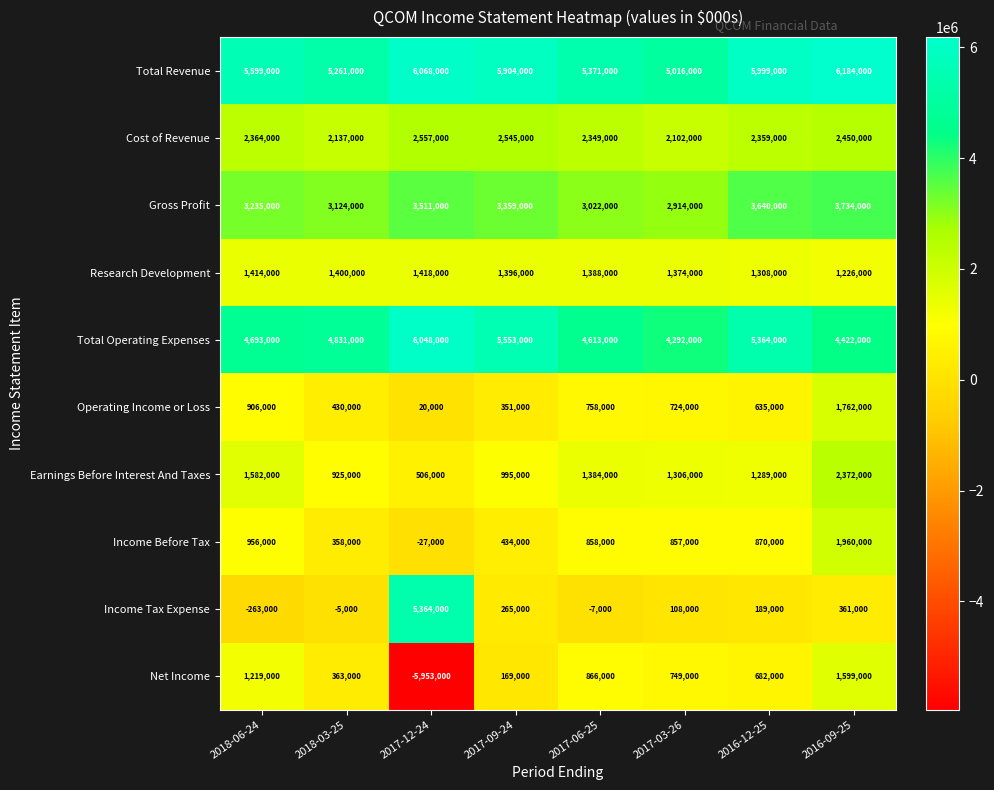

How many series are shown in this chart?

10